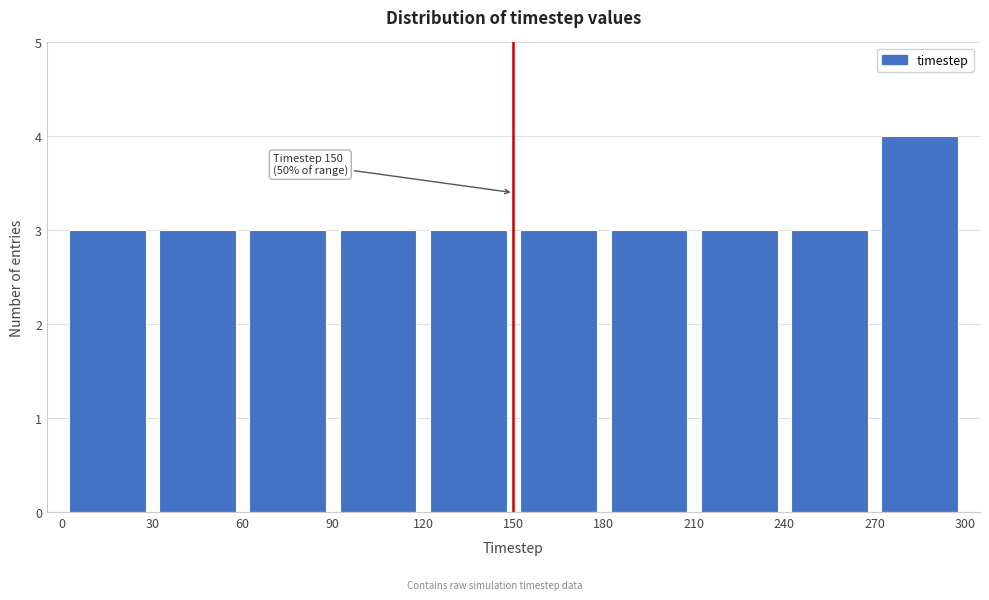

Which range on the x-axis has the tallest bar?

270 to 300